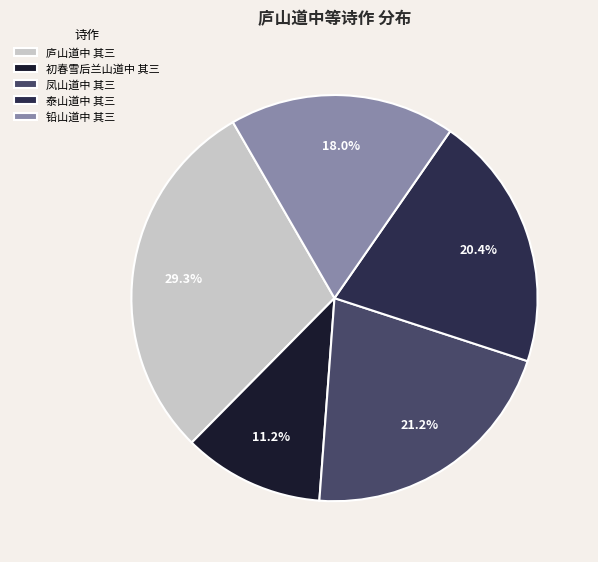

To the nearest percent, what is the average slice percentage?

20%